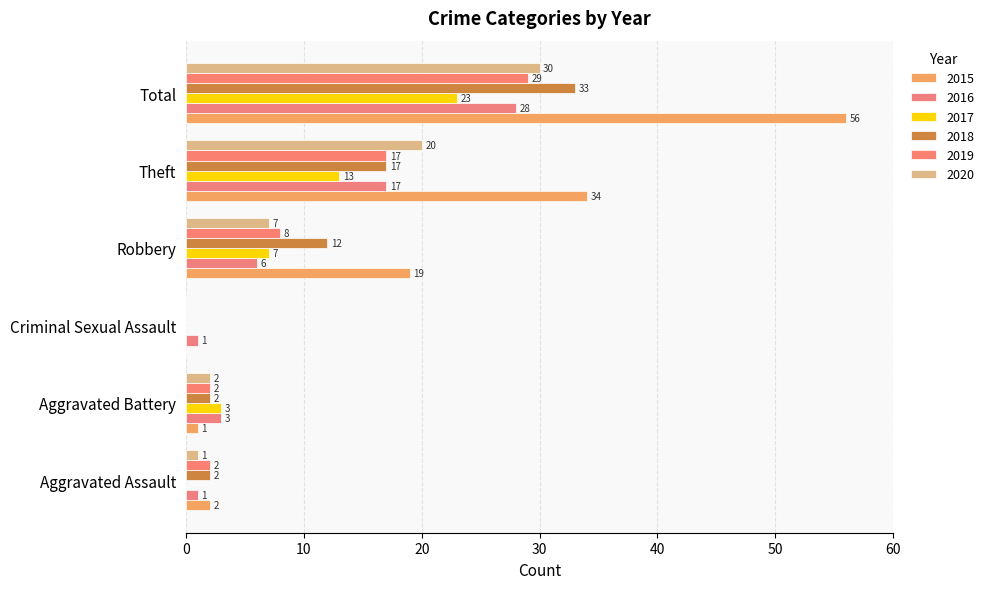

Count the number of categories in the chart.

6